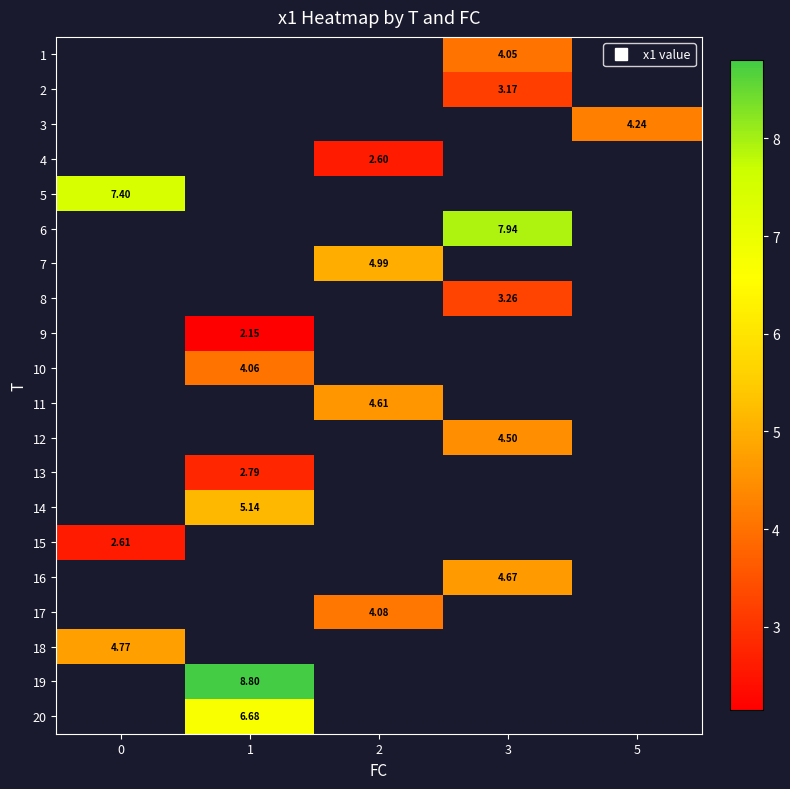

Is the value of row_10 at 3 greater than the value of row_2 at 2?

No